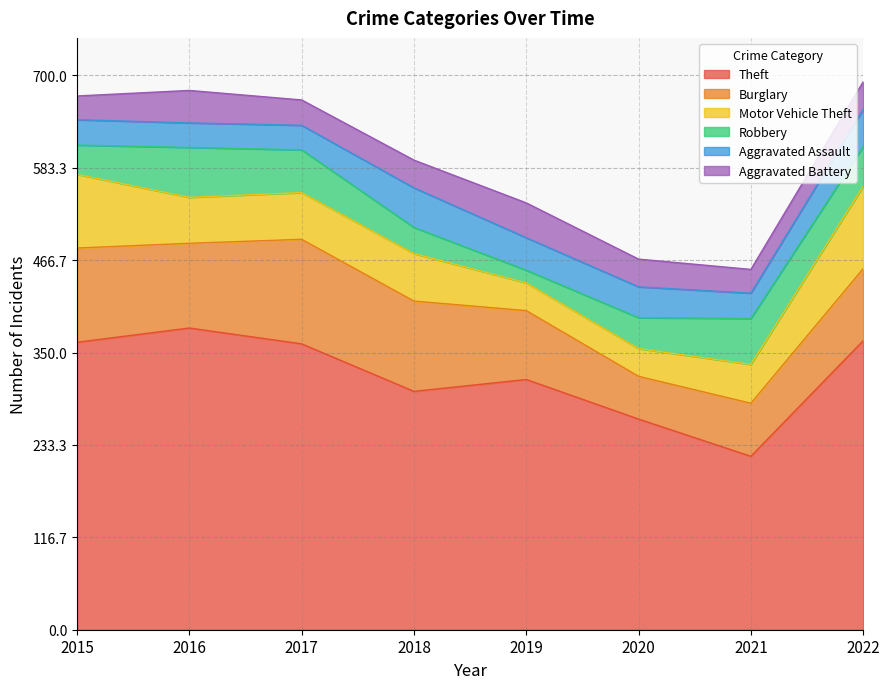

Reading left to right, transcribe all the data shown in this chart.

Theft: 363	381	361	301	316	266	219	365
Burglary: 119	107	132	114	87	54	67	91
Motor Vehicle Theft: 93	58	59	60	35	35	49	104
Robbery: 37	63	54	33	16	39	58	50
Aggravated Assault: 32	31	31	50	41	39	32	47
Aggravated Battery: 30	41	32	35	44	35	30	35